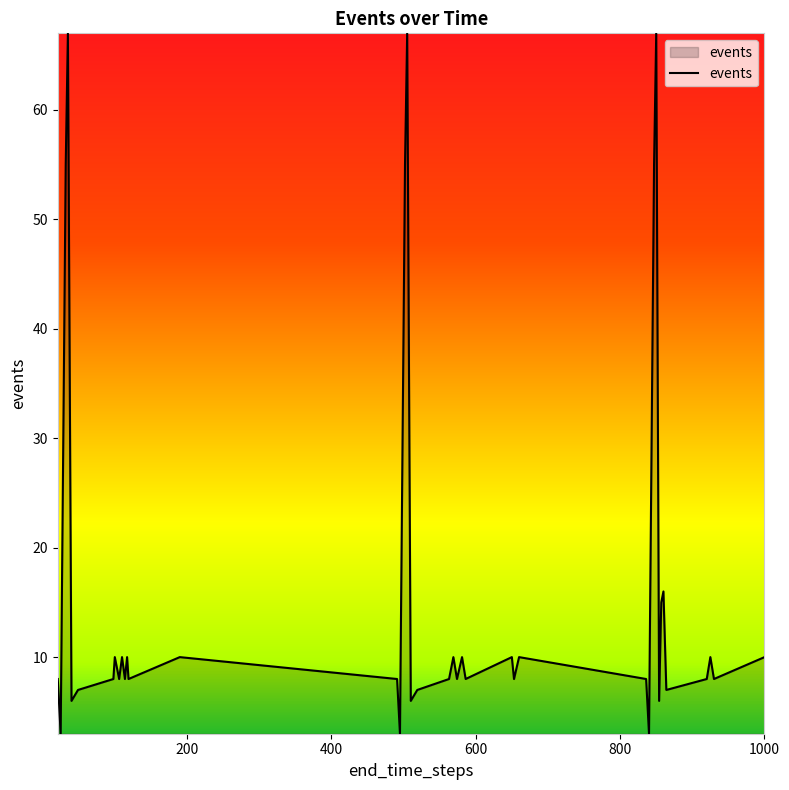

What is the minimum value shown in the chart?

3